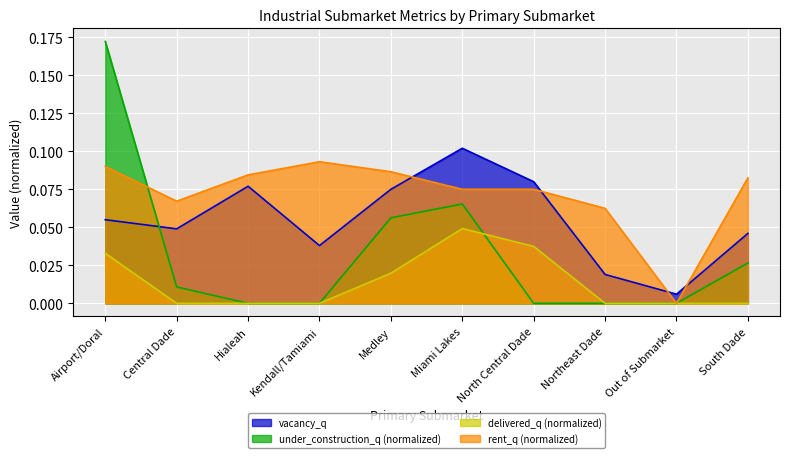

Reading left to right, transcribe all the data shown in this chart.

vacancy_q: 0.1	0.0	0.1	0.0	0.1	0.1	0.1	0.0	0.0	0.0
under_construction_q: 0.2	0.0	0.0	0.0	0.1	0.1	0.0	0.0	0.0	0.0
delivered_q: 0.0	0.0	0.0	0.0	0.0	0.0	0.0	0.0	0.0	0.0
rent_q: 0.1	0.1	0.1	0.1	0.1	0.1	0.1	0.1	0.0	0.1